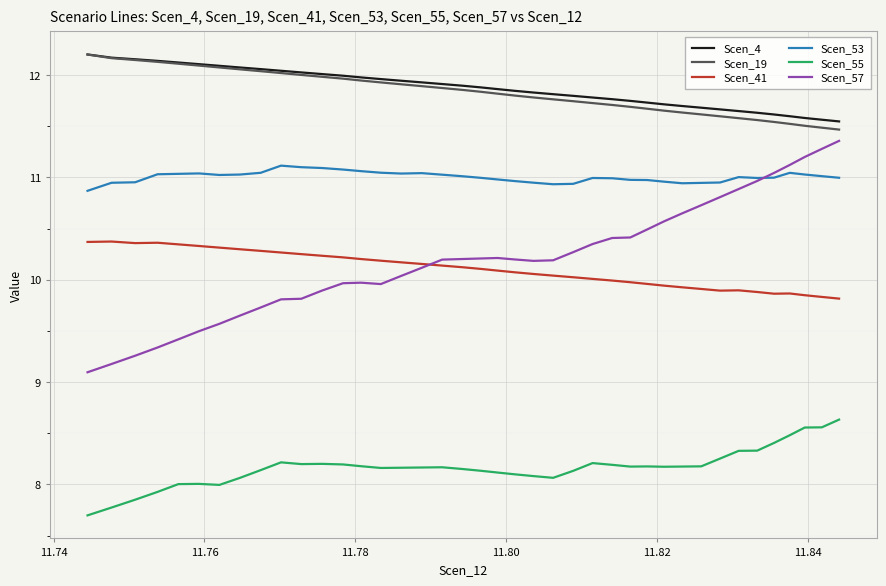

True or false: Scen_41 and Scen_57 cross at least once.

True